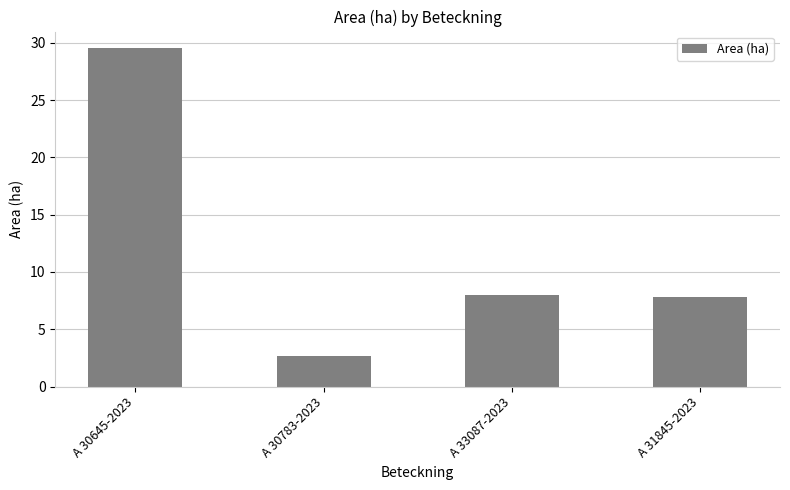

Reading right to left, transcribe all the data shown in this chart.

7.8	8.0	2.7	29.5